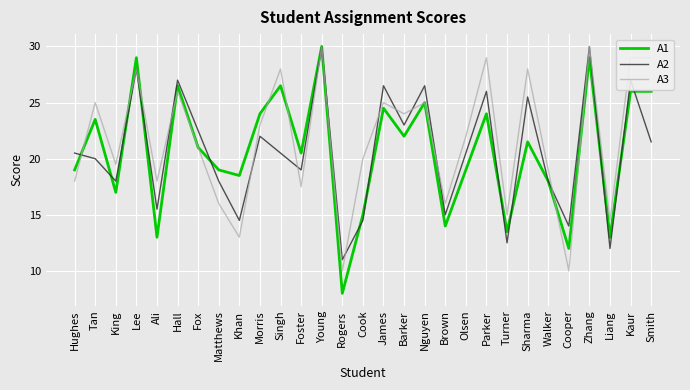

Does the chart have visible grid lines?

Yes